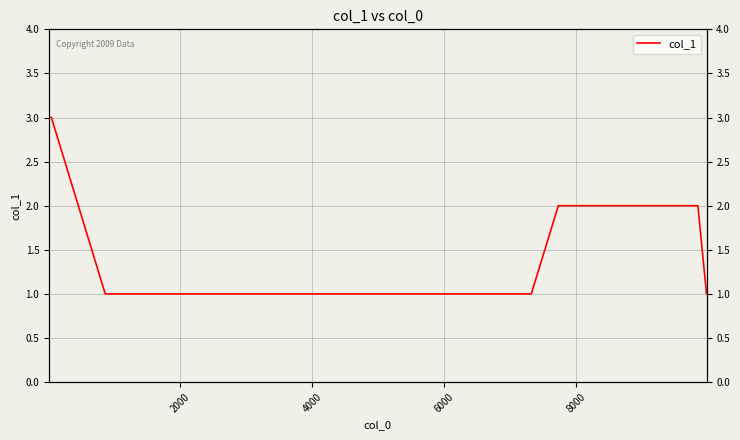

What is the difference between the maximum and minimum values?

2